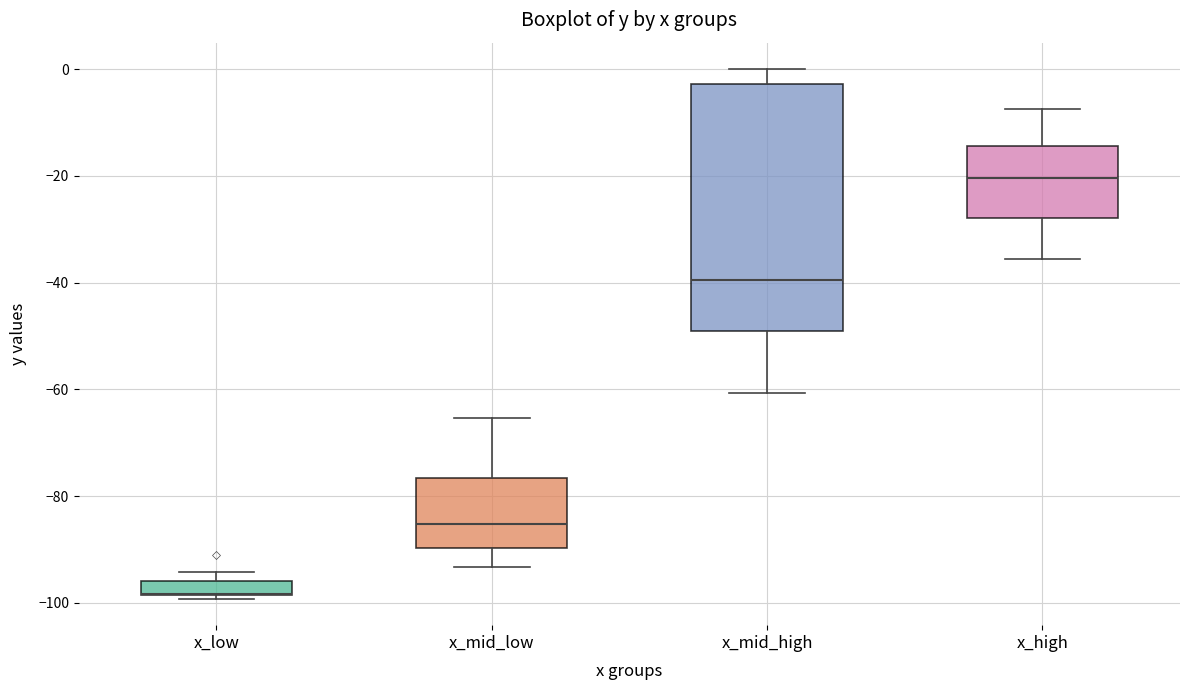

Which box is the tallest, from its lower edge to its upper edge?

x_mid_high